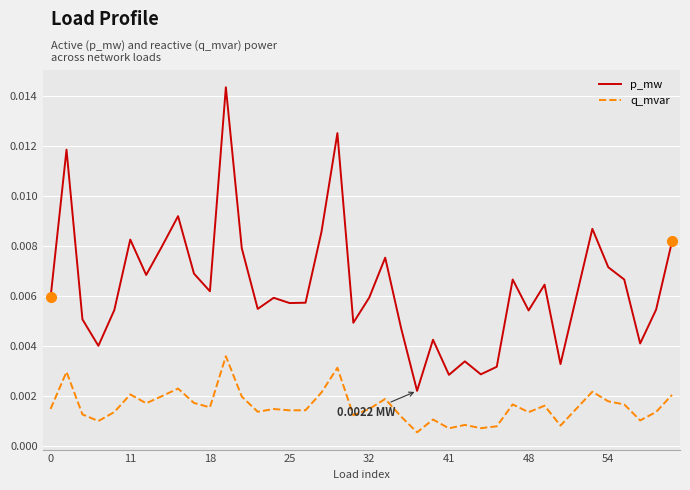

True or false: p_mw and q_mvar cross at least once.

False